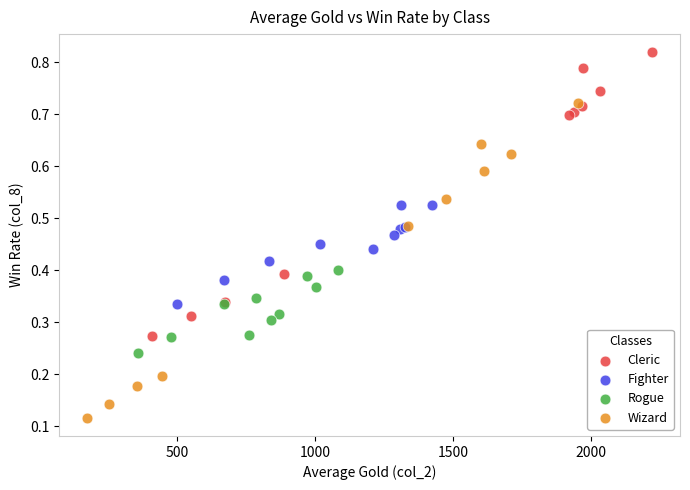

Which series contains the lowest Y value?

Wizard